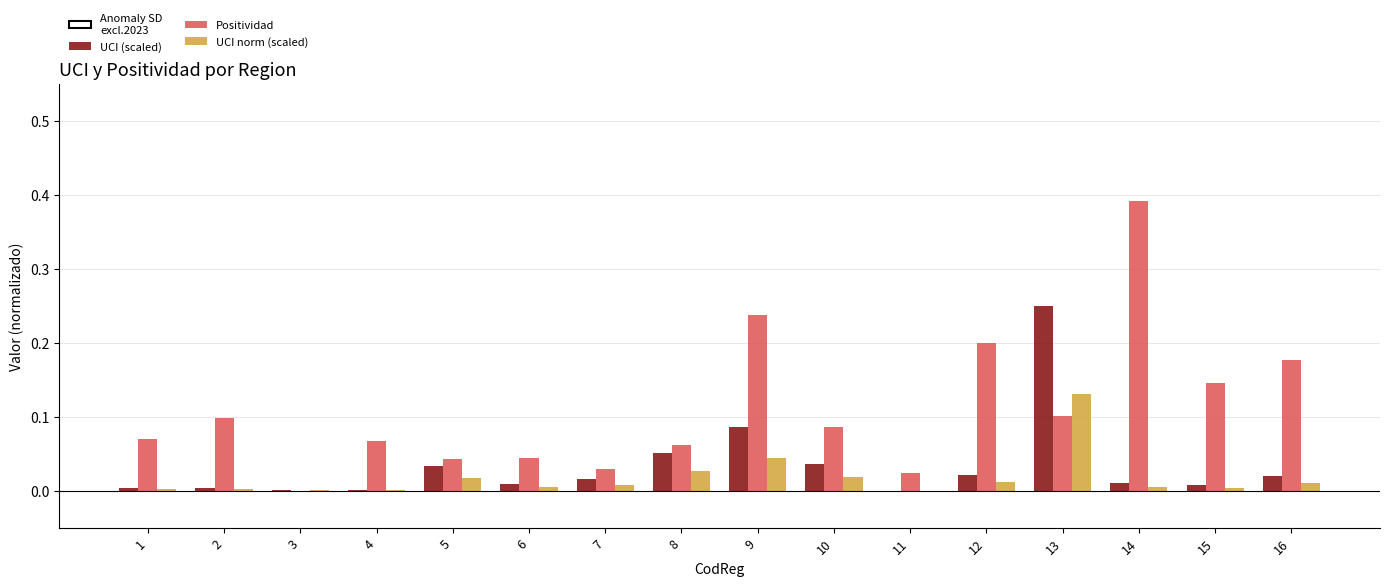

At which category is the sum across all series the highest?

13